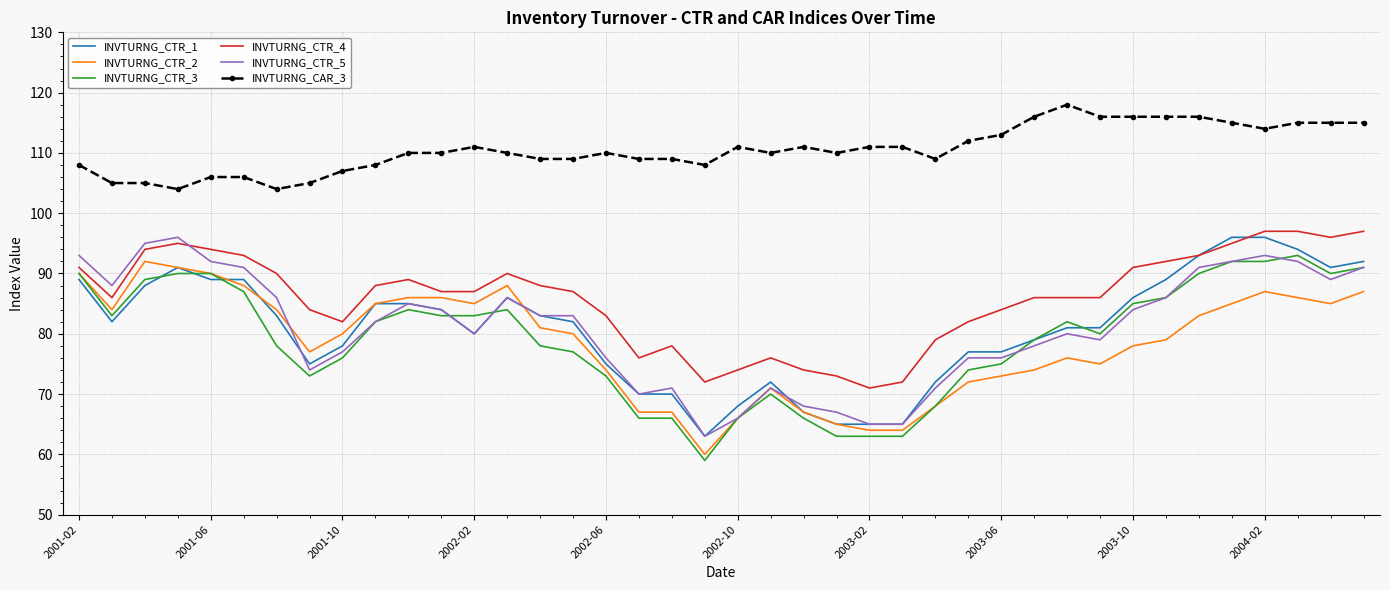

What is the minimum value shown in the chart?

59